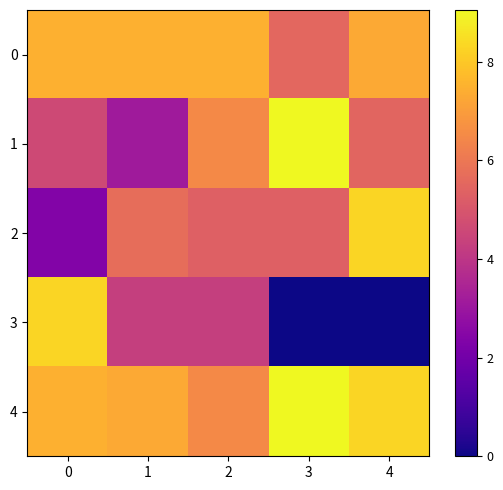

What is the greatest value displayed?

9.1